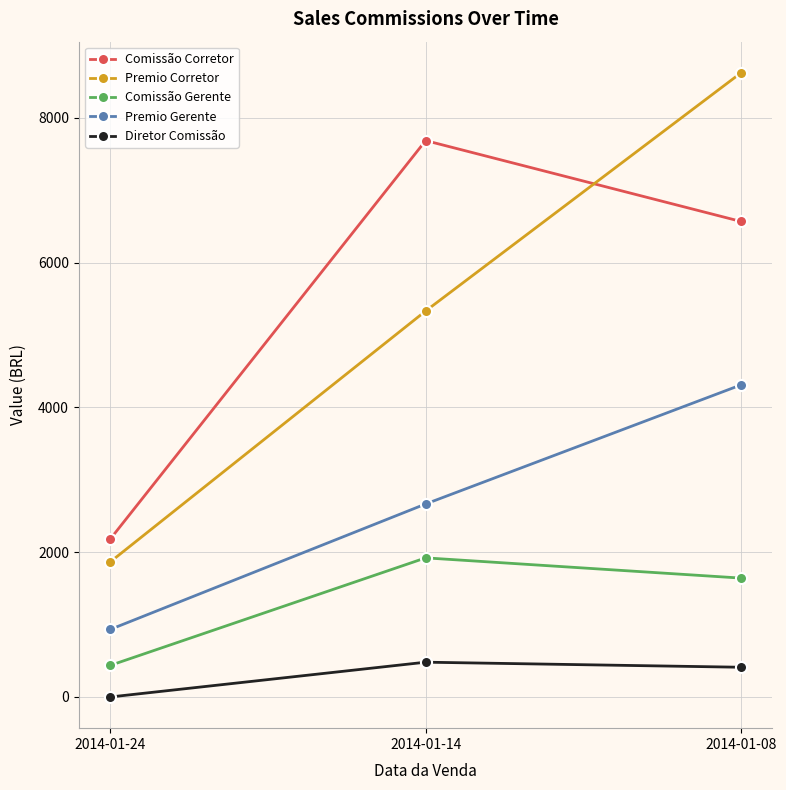

Rank the series by their maximum value, from lowest to highest.

Diretor Comissão, Comissão Gerente, Premio Gerente, Comissão Corretor, Premio Corretor